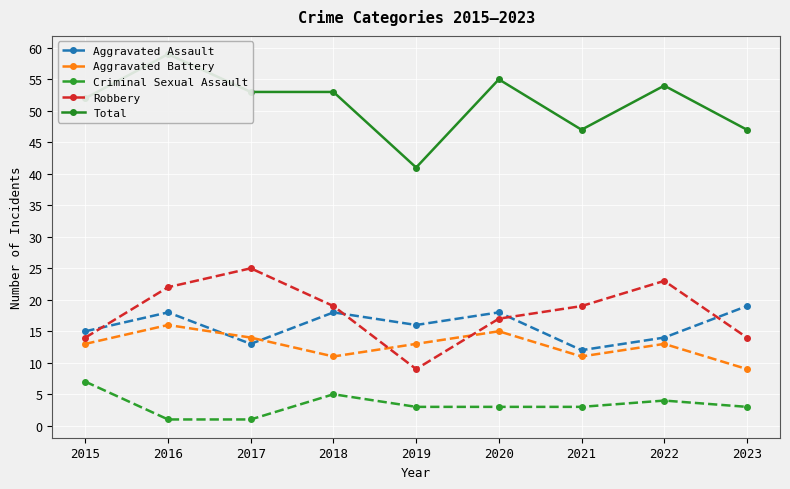

True or false: Total and Aggravated Battery cross at least once.

False